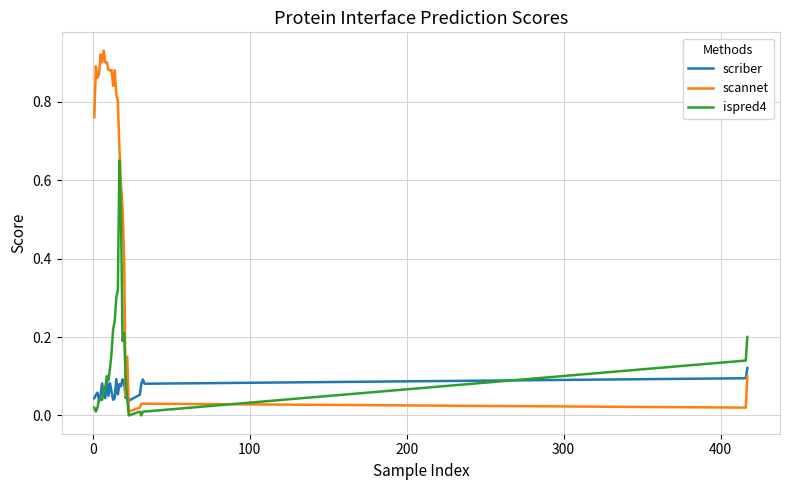

Which series has the widest spread of values?

scannet